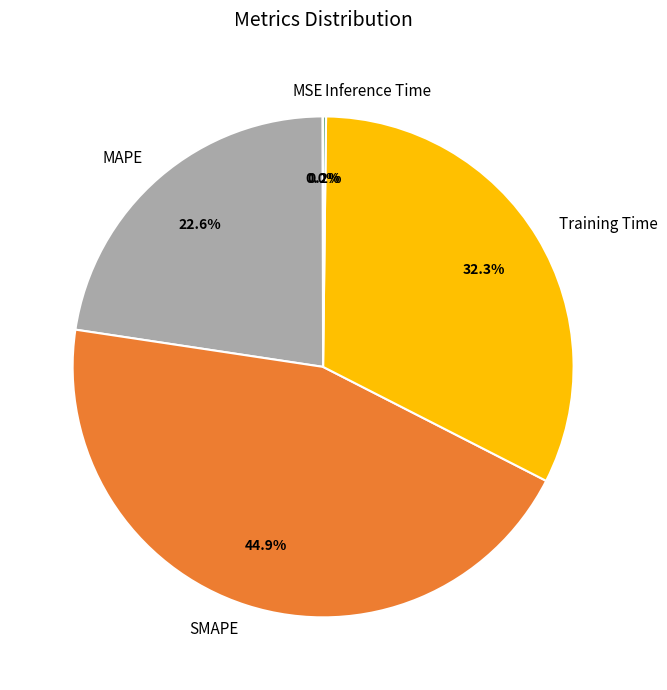

To the nearest percent, what portion does Training Time represent?

32%